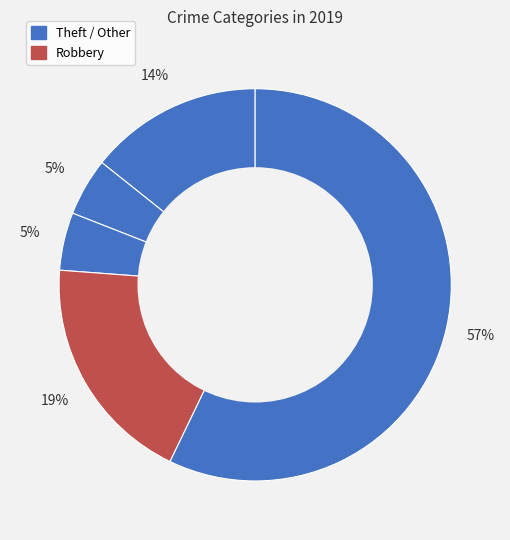

How many segments does this pie chart have?

5